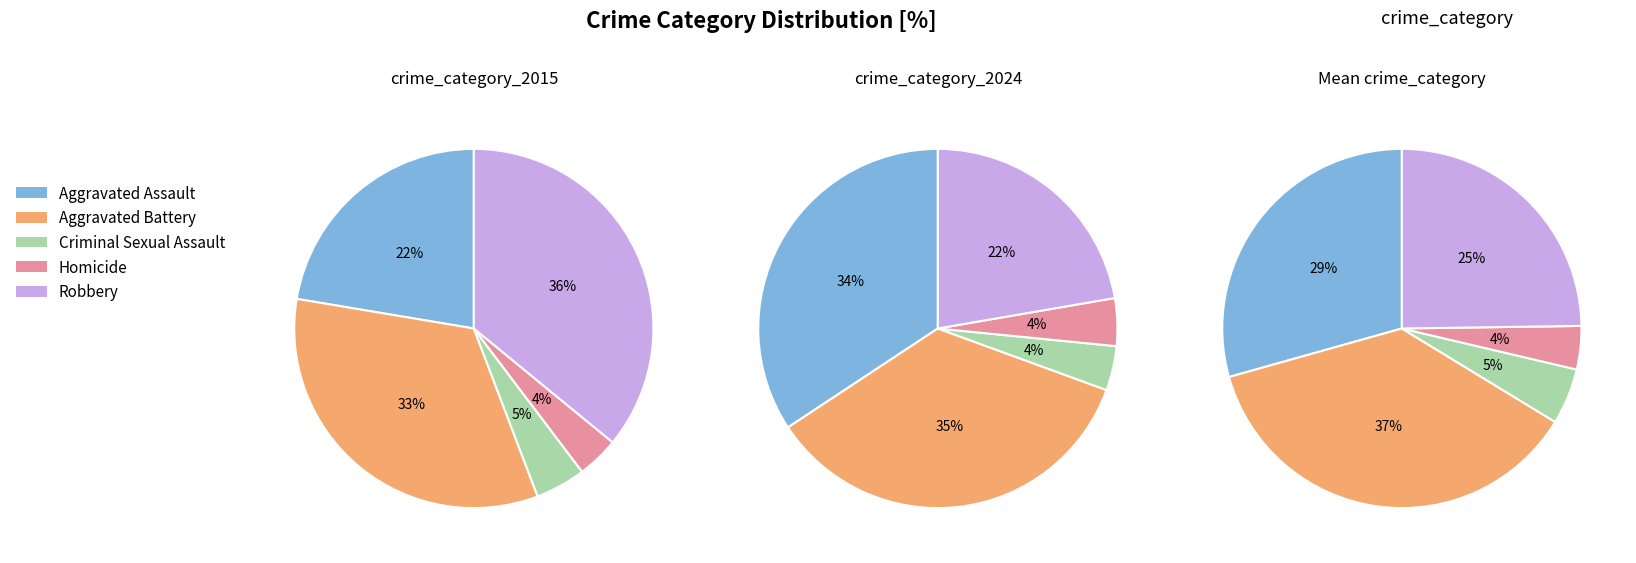

Between Aggravated Battery and Robbery, which is larger?

Robbery